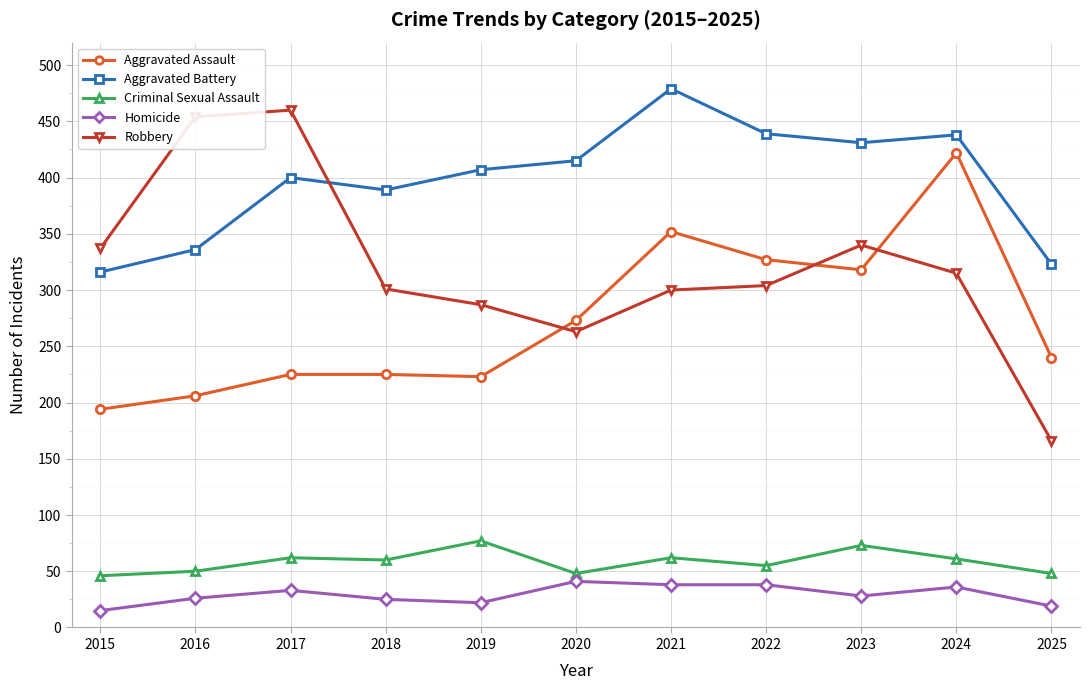

Which series has the largest total across all categories?

Aggravated Battery